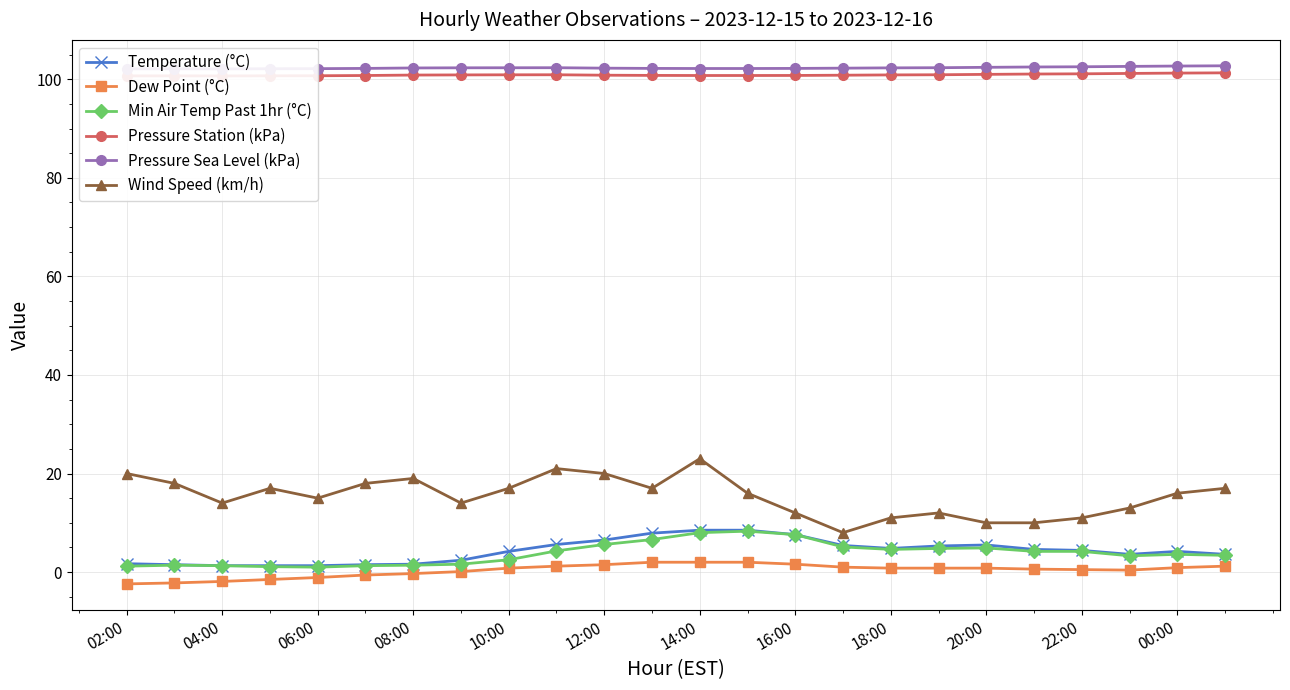

True or false: Wind Speed (km/h) has more than 1 interior local peaks.

True